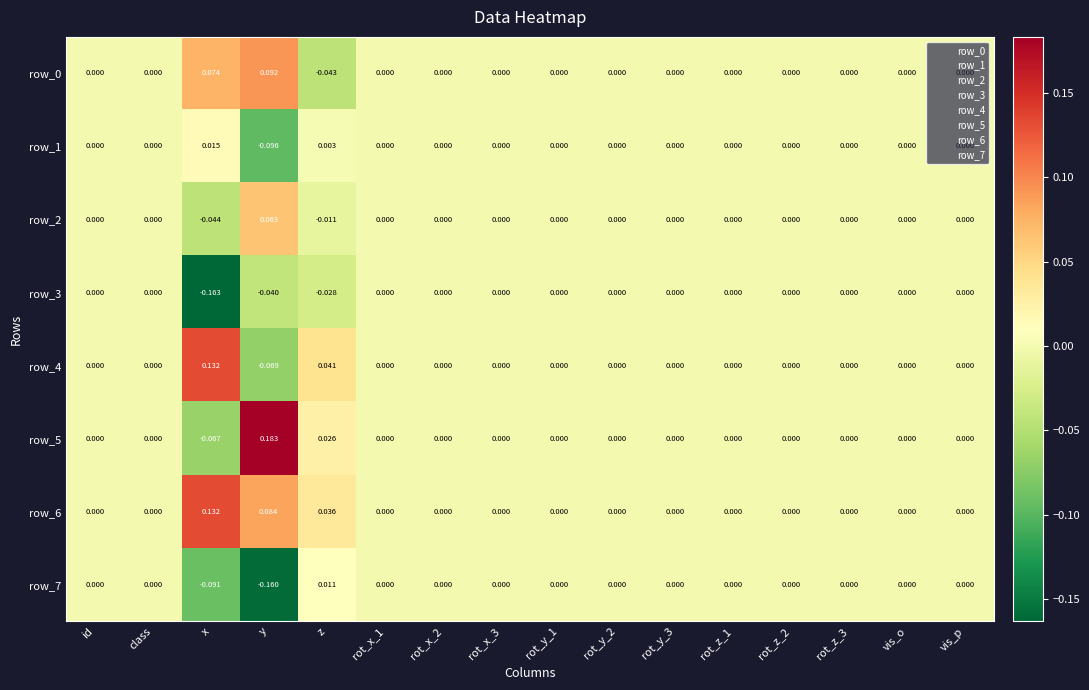

Which category has the highest value across all series?

y